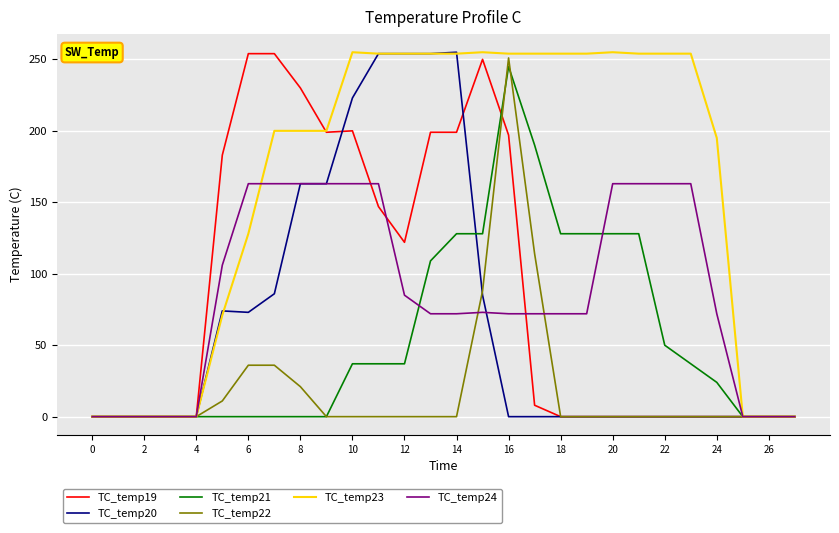

What is the maximum value shown in the chart?

255